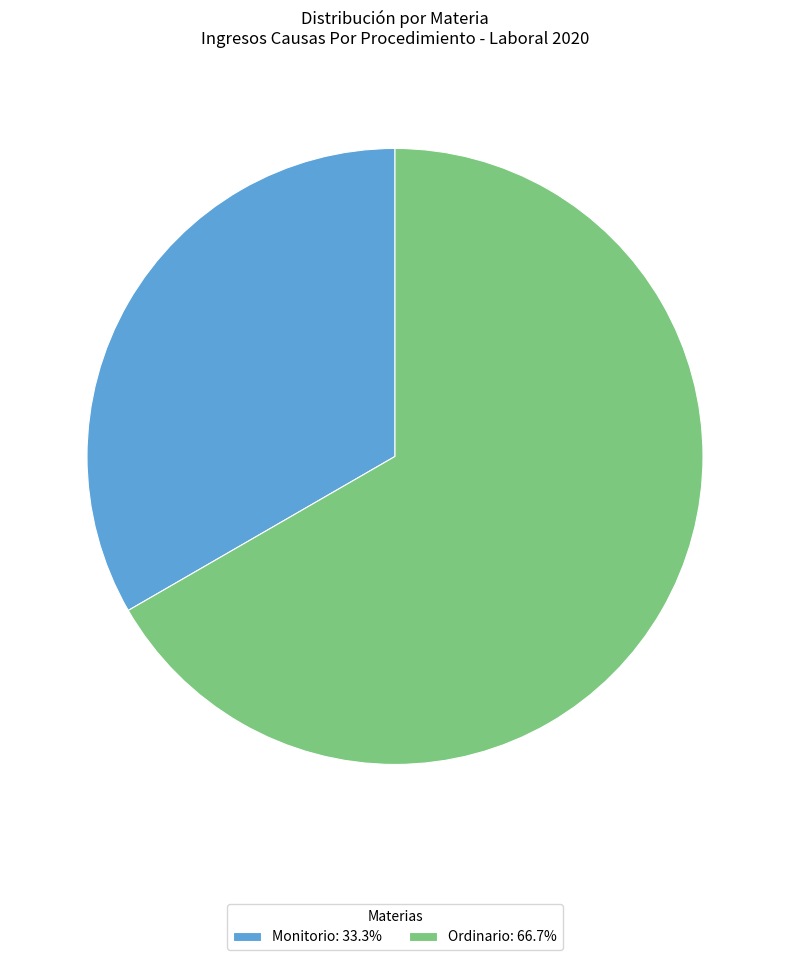

Count the number of slices in the pie.

2